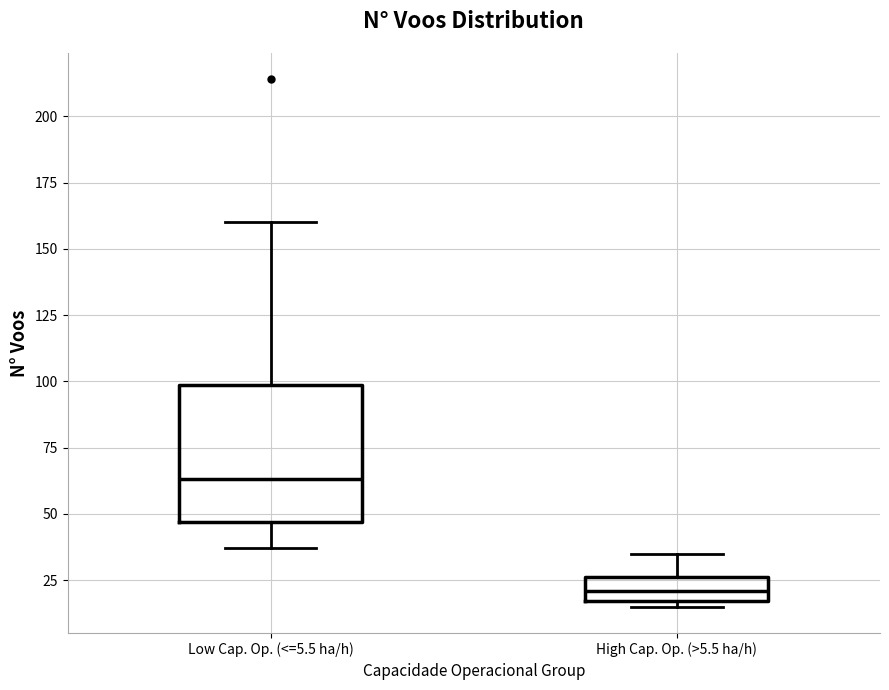

Reading left to right, read every box against the y-axis: the position of its median line, the range the box covers, and the ends of its whiskers. The values are not printed on the chart, so give them approximately, as read against the axis.

Low Cap. Op. (<=5.5 ha/h): median 65, box 45 to 100, whiskers 35 to 160
High Cap. Op. (>5.5 ha/h): median 20, box 15 to 25, whiskers 15 (just below the box's lower edge) to 35